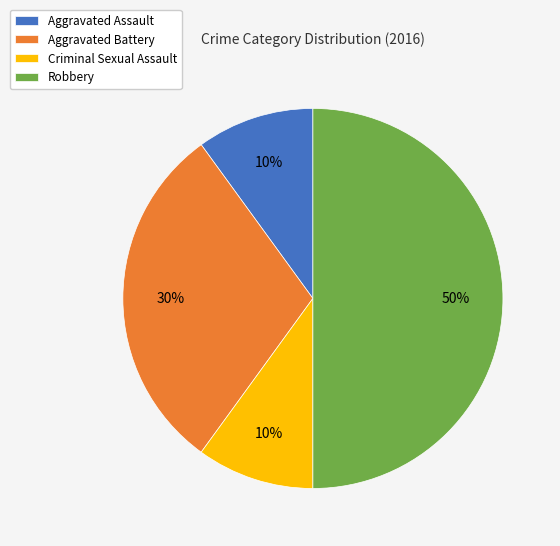

Do Robbery and Criminal Sexual Assault together represent more than half of the pie?

Yes